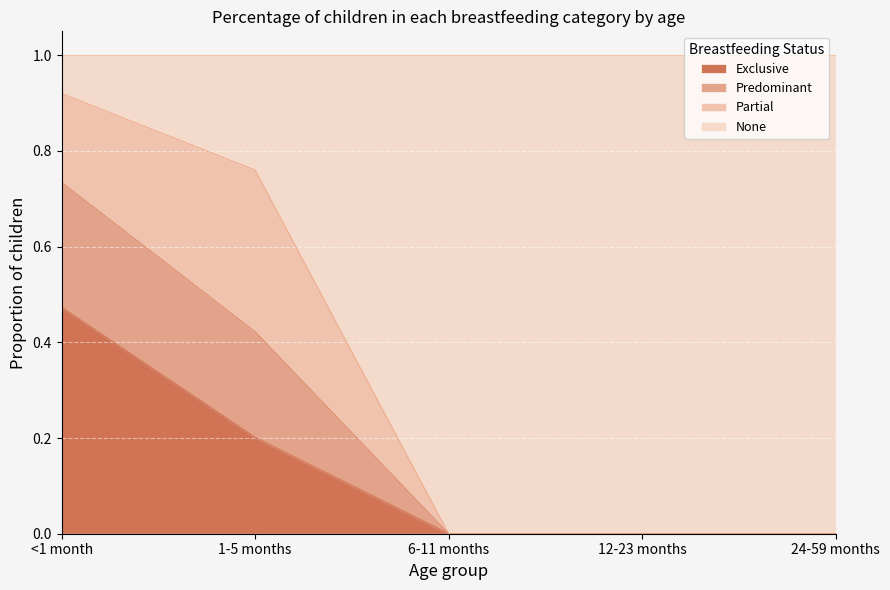

What is the value of the Exclusive point at the 2nd from the left?

0.2